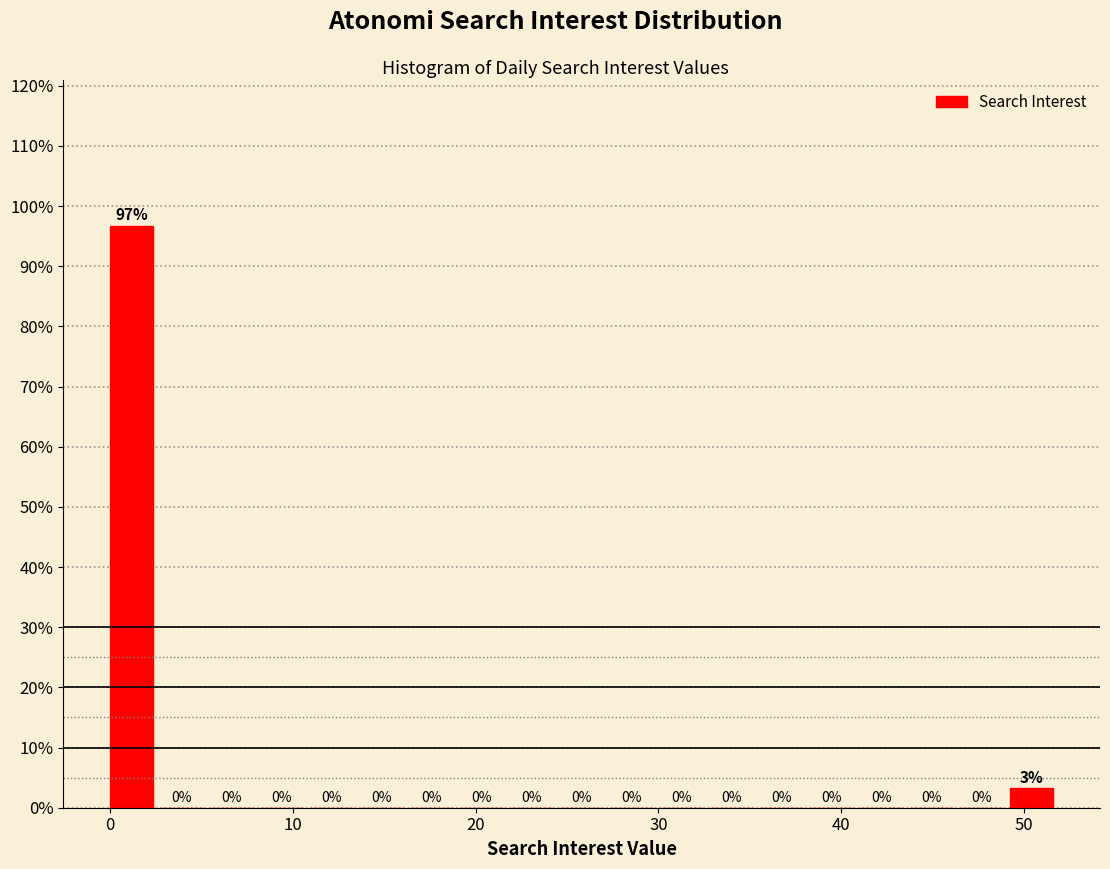

Read against the x-axis, roughly where is the centre of the tallest bar?

1